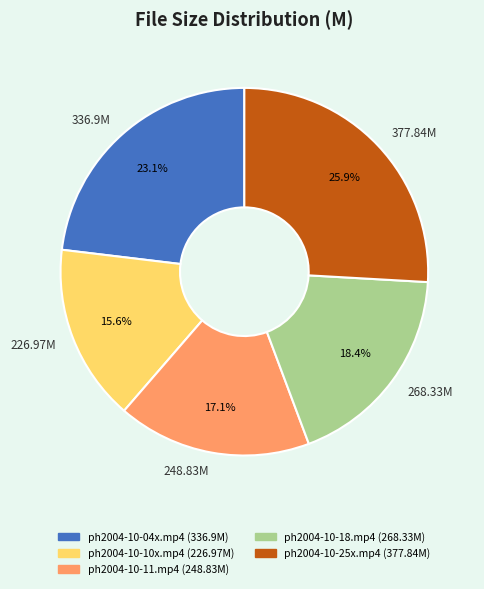

Does 226.97M account for over 50% of the chart?

No